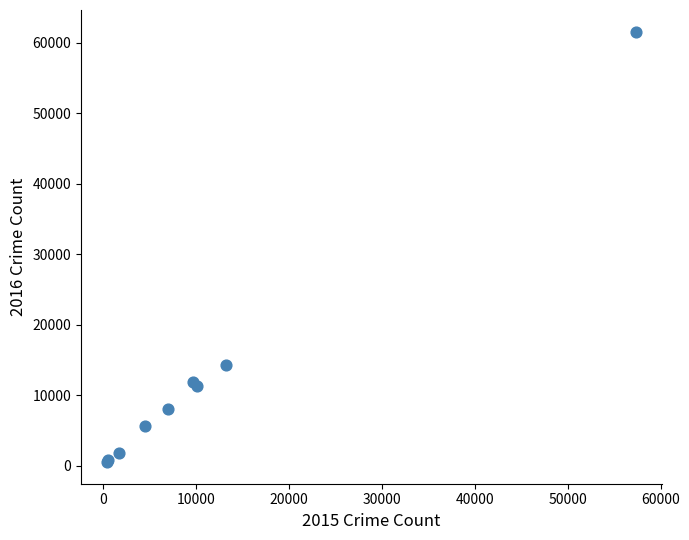

What Y value in the scatter plot is closest to 31066?

14289